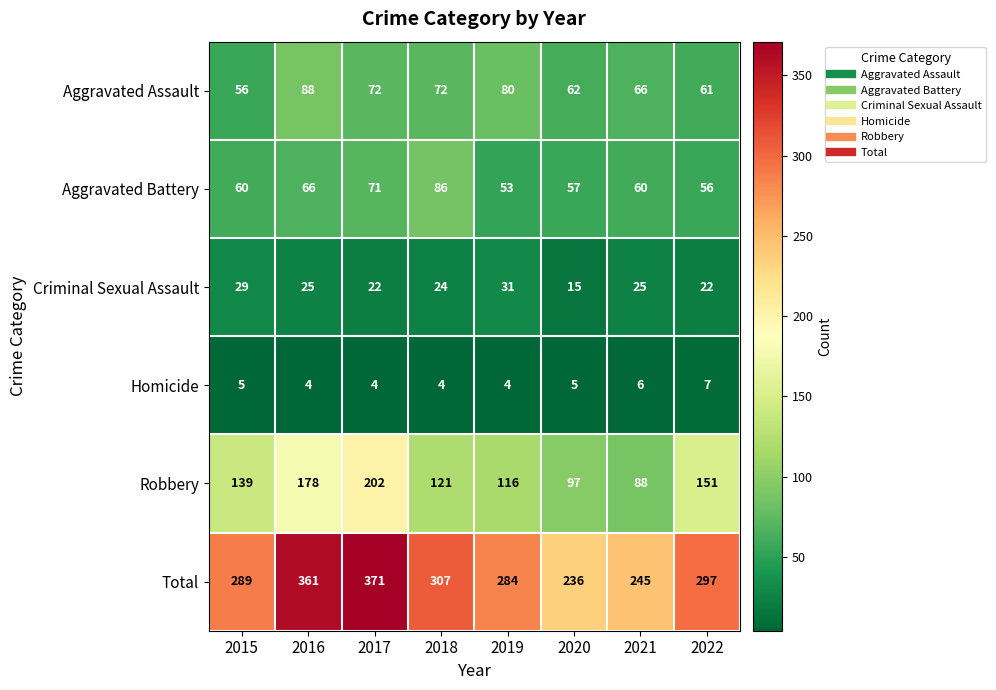

Rank the series at 2017 from lowest to highest value.

Homicide, Criminal Sexual Assault, Aggravated Battery, Aggravated Assault, Robbery, Total